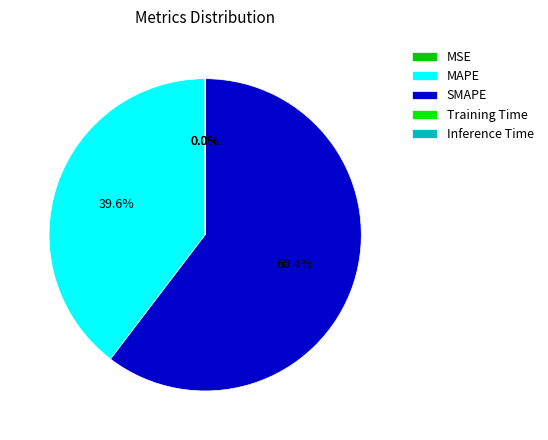

Which category has the biggest portion of the pie?

SMAPE